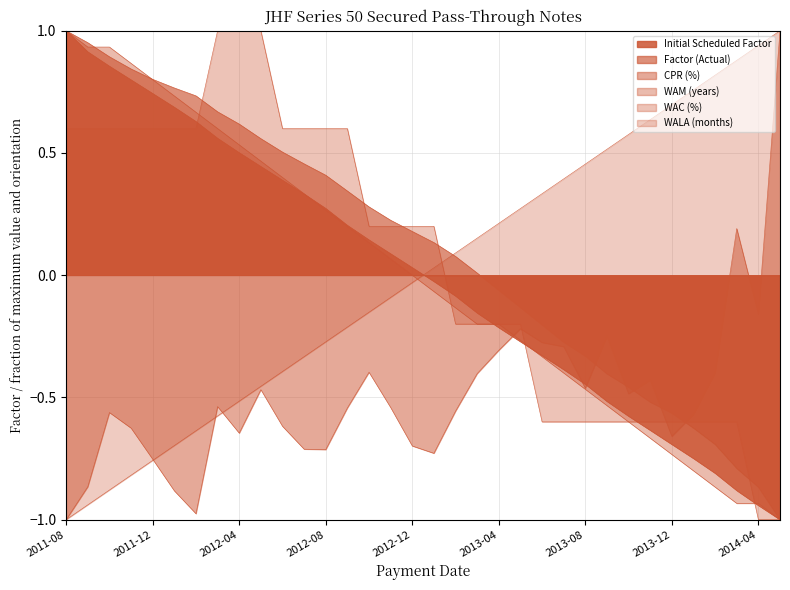

What is the label of the 16th point from the left?

2012-11